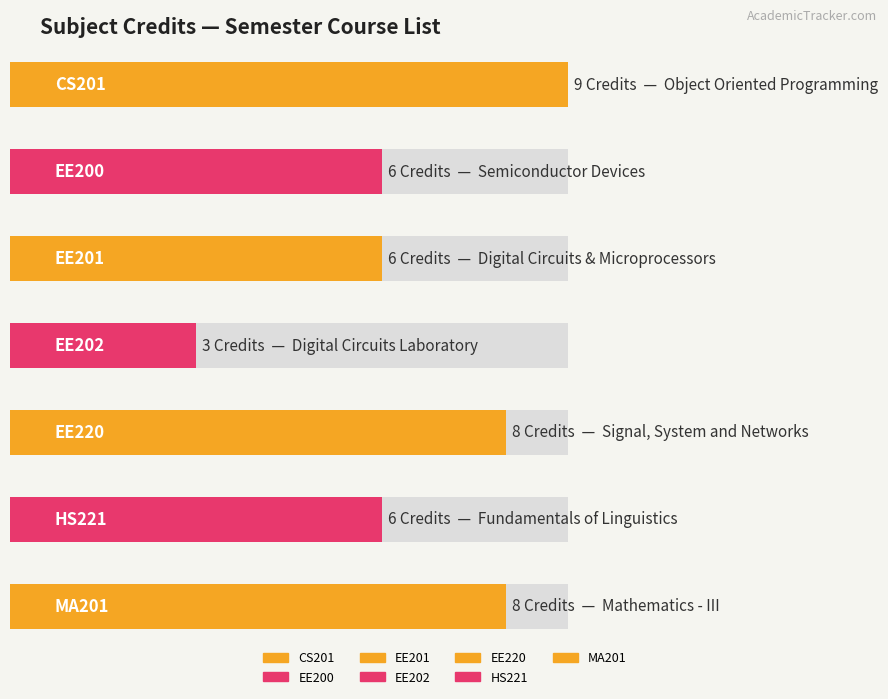

Count the number of values greater than 6.

3